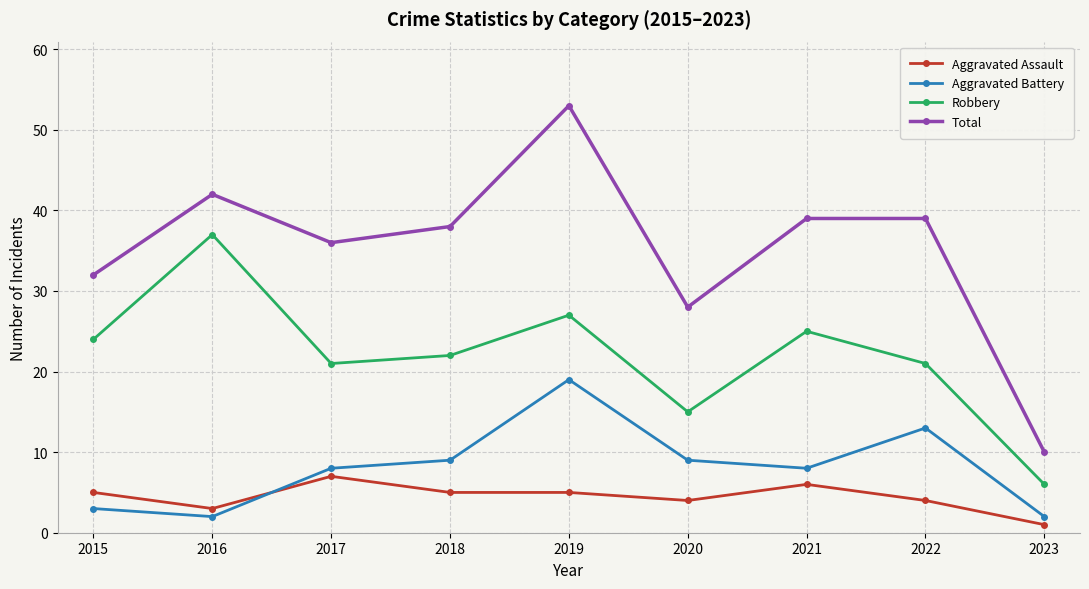

At which category is the sum across all series the highest?

2019